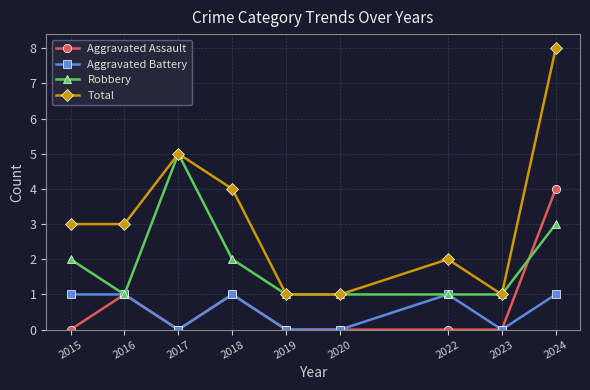

Which series has the largest range (max minus min)?

Total